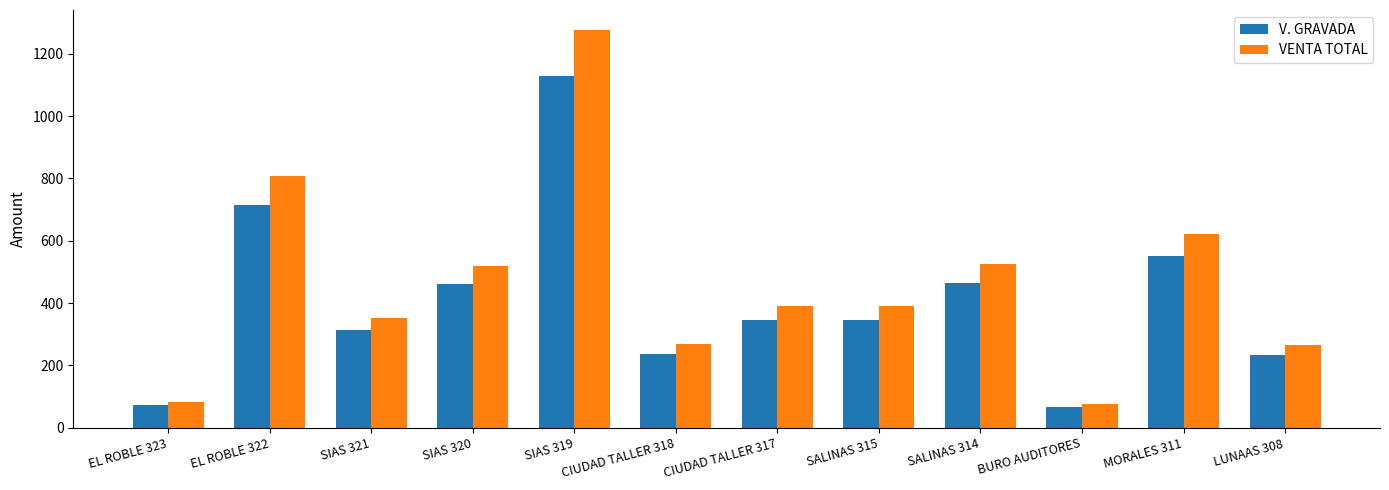

What position from the right is CIUDAD TALLER 318?

7